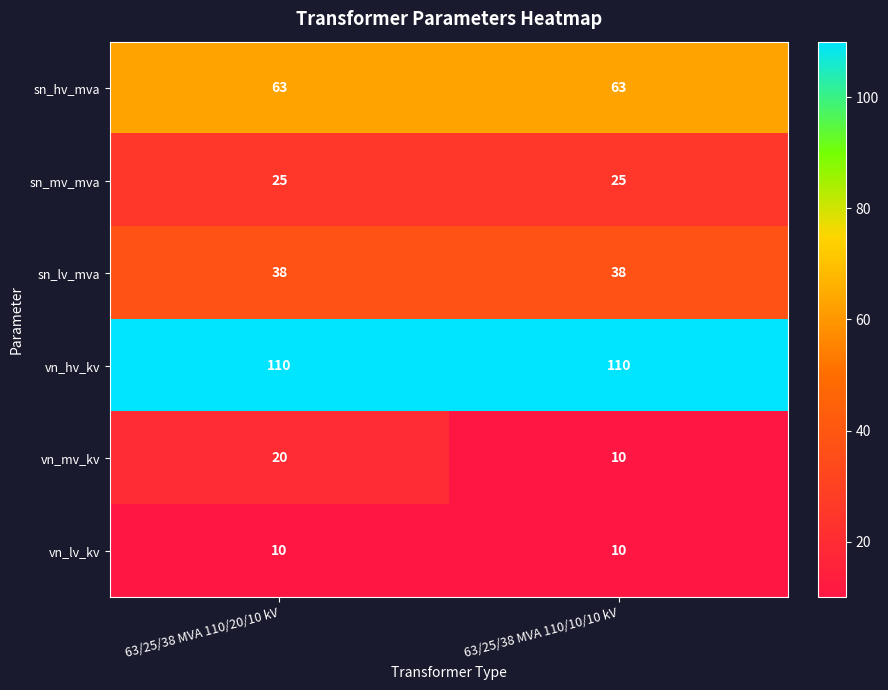

The value of sn_mv_mva at 63/25/38 MVA 110/20/10 kV is 8. True or false?

False